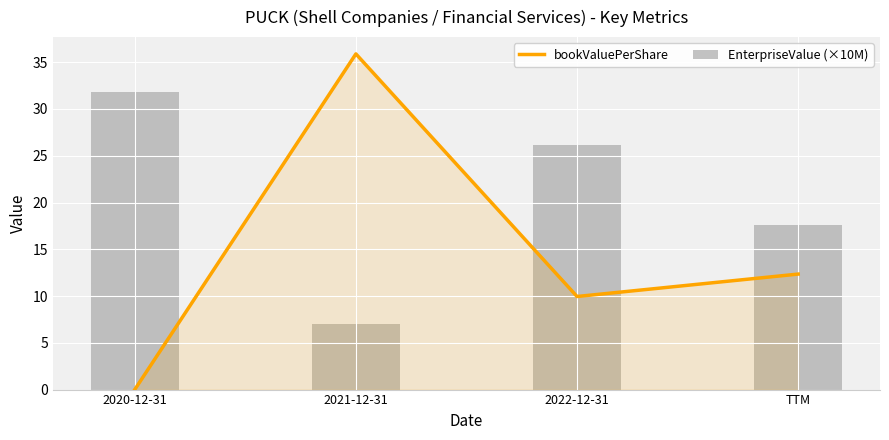

What are all the series names shown in the legend?

bookValuePerShare, EnterpriseValue (×10M)